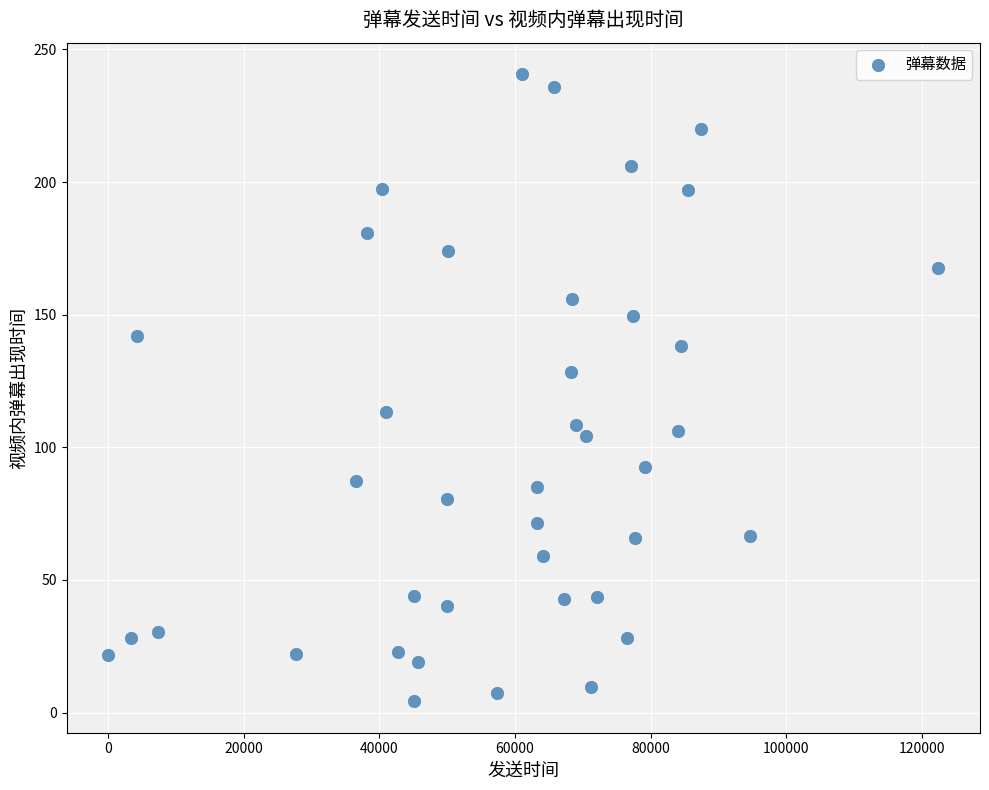

What is the range of Y values (max minus min)?

236.5